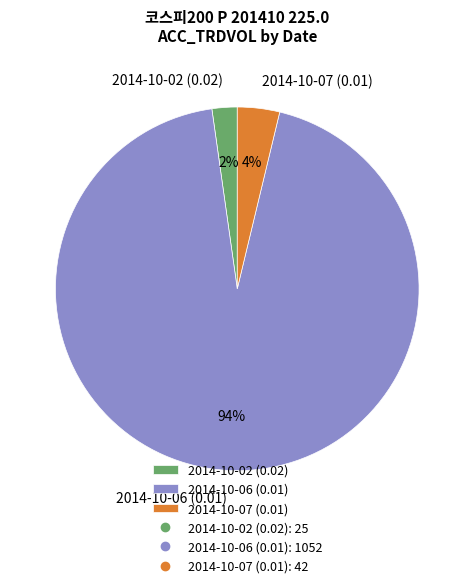

Which category has the smallest portion of the pie?

2014-10-02 (0.02)